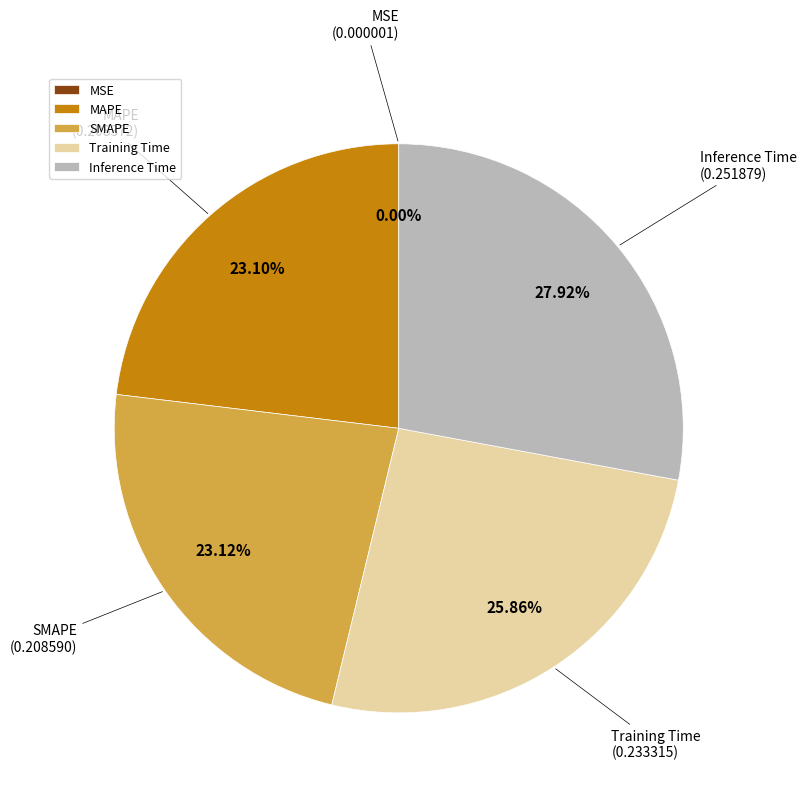

Is there any slice that represents more than half of the pie?

No